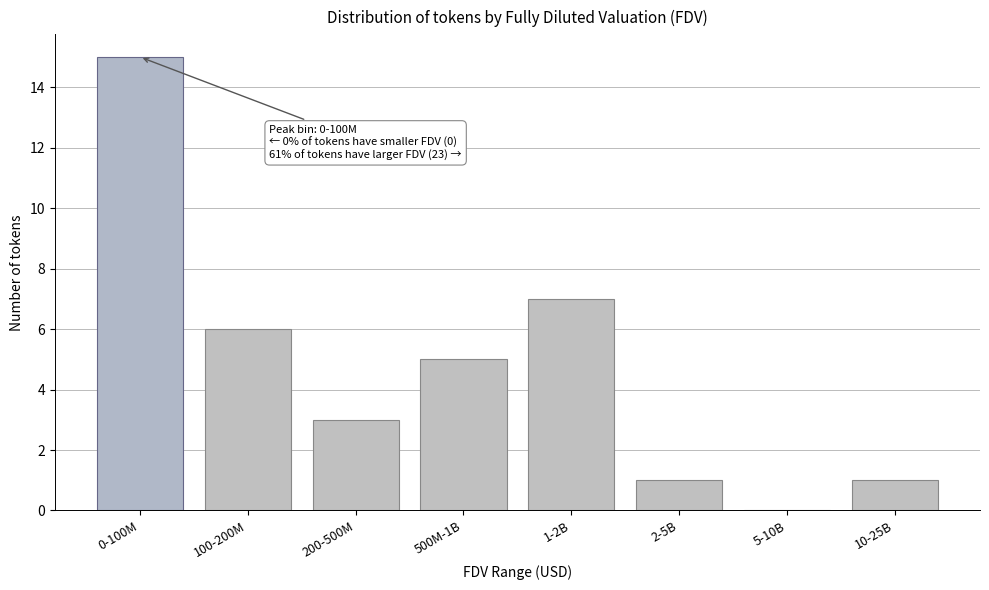

Reading left to right, list all the values displayed in this chart.

0-100M=15	100-200M=6	200-500M=3	500M-1B=5	1-2B=7	2-5B=1	5-10B=0	10-25B=1